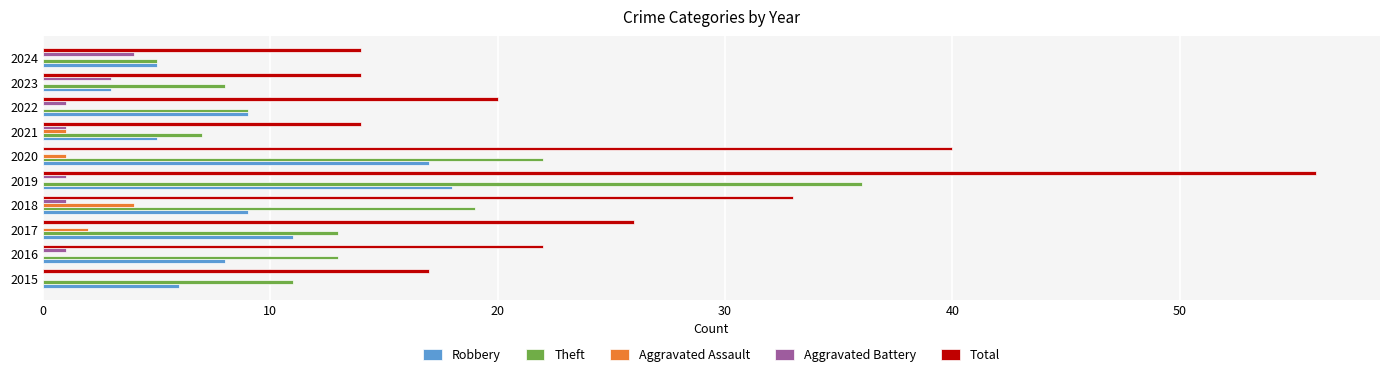

What is the maximum value for Theft?

36